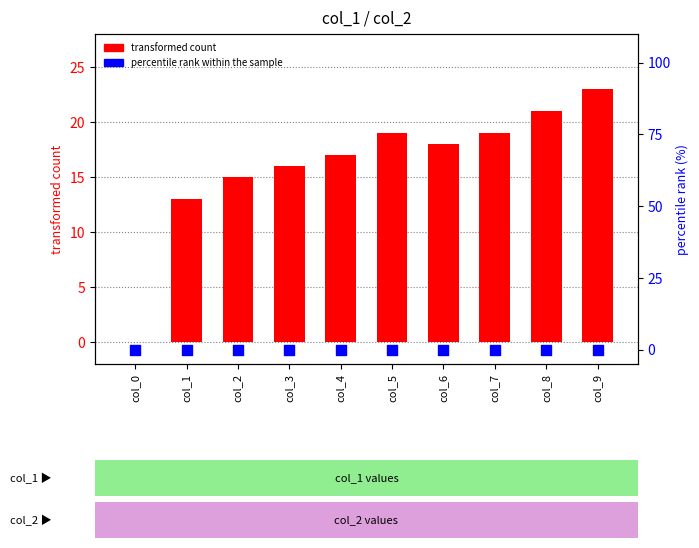

At which category is the sum across all series the highest?

col_9